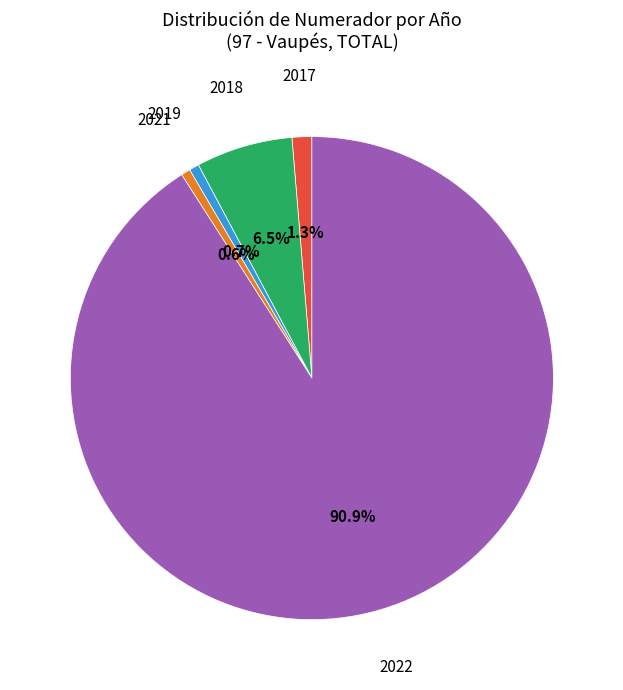

Is there any slice that represents more than half of the pie?

Yes